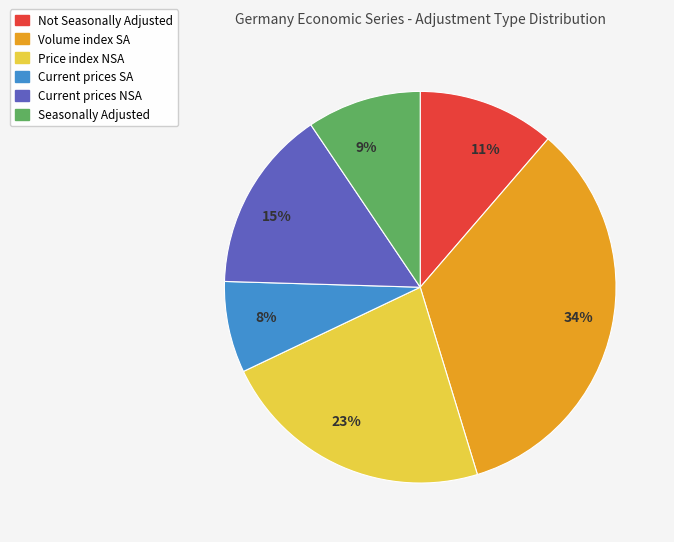

Which has a higher value, Seasonally Adjusted or Not Seasonally Adjusted?

Not Seasonally Adjusted